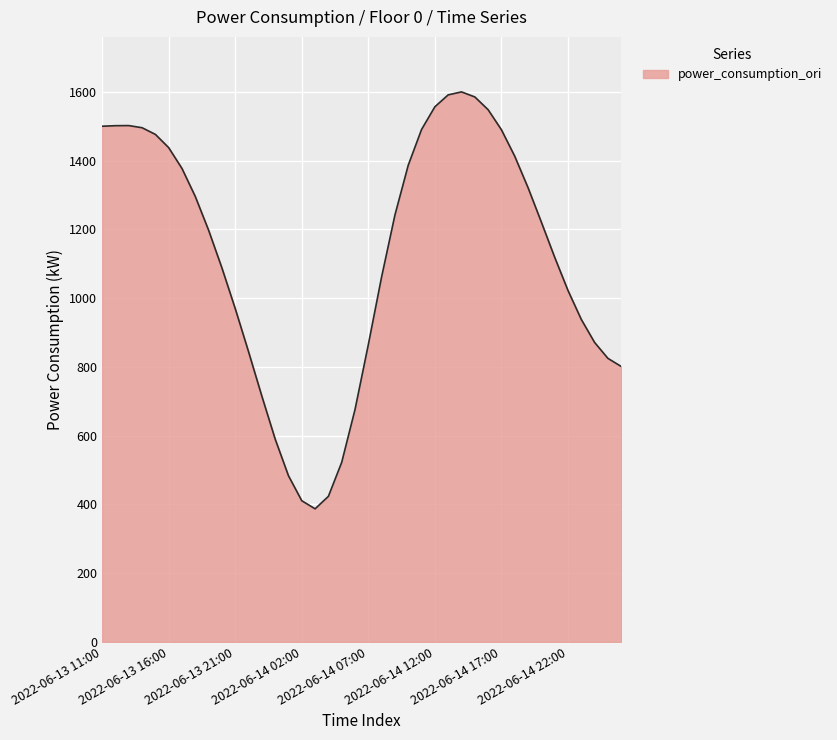

What is the difference between the maximum and minimum values?

1212.9